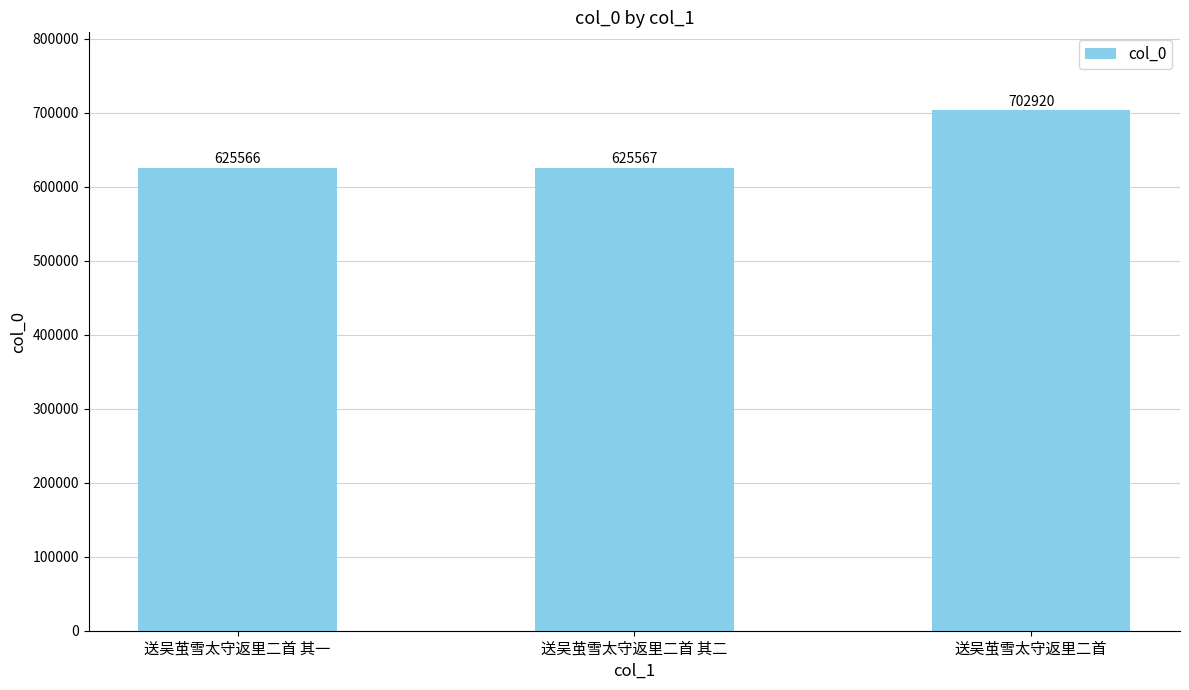

The value at 送吴茧雪太守返里二首 其一 is 913377. True or false?

False